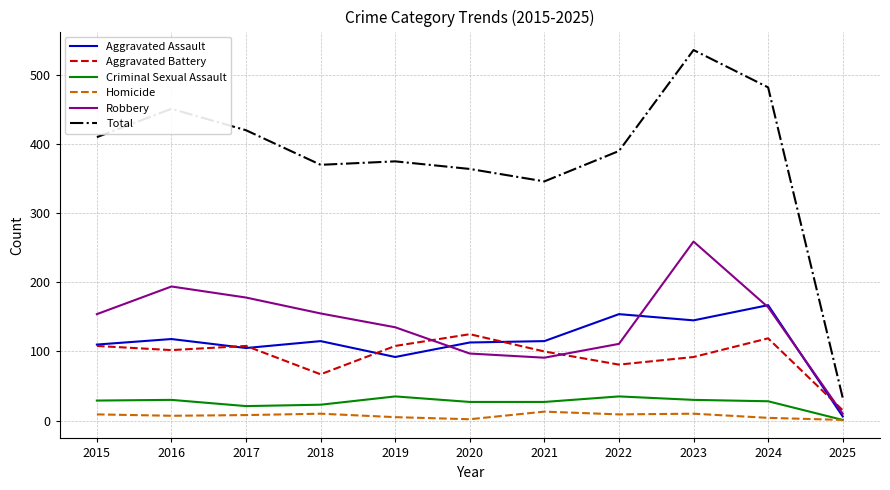

Which series has the widest spread of values?

Total